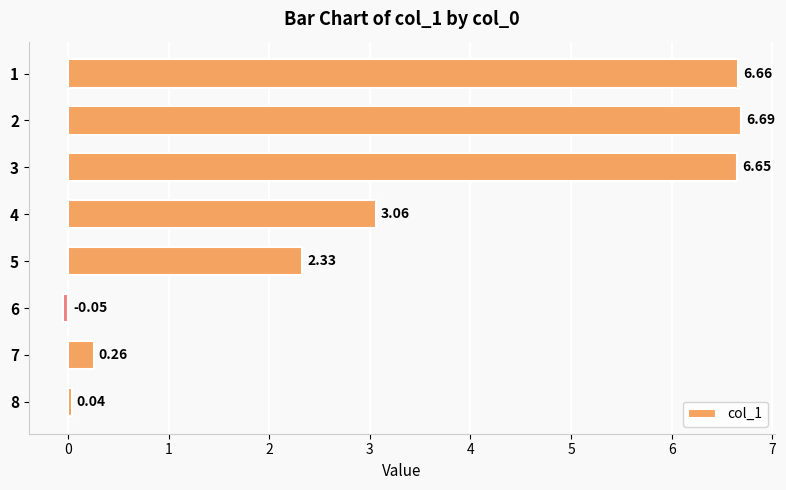

Which has a higher value, 8 or 5?

5